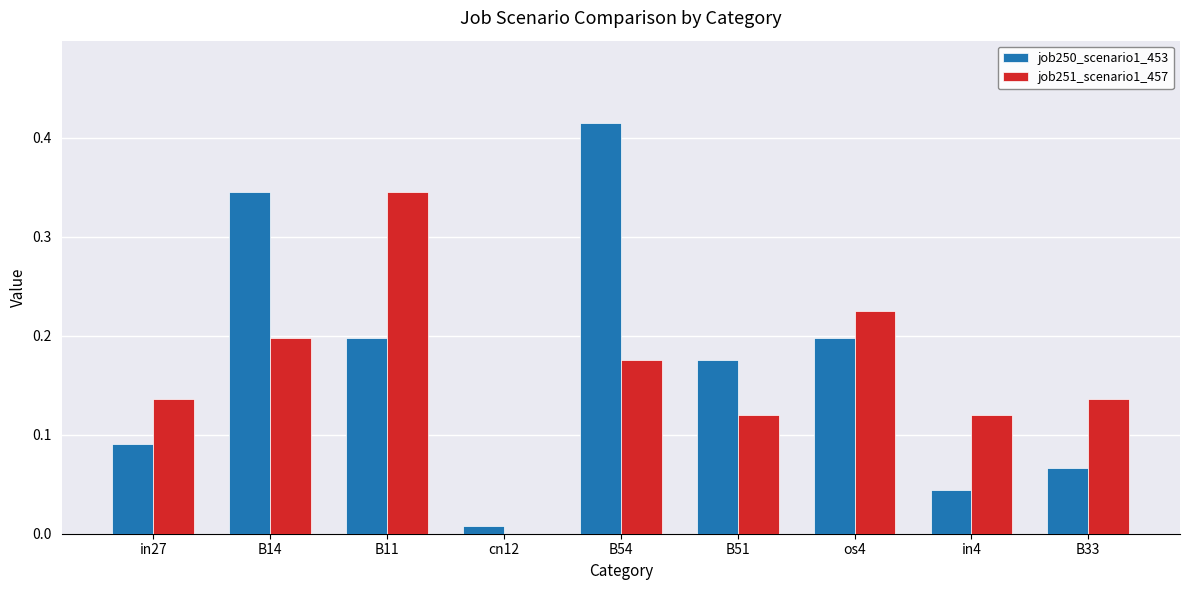

At which label does job250_scenario1_453 reach its peak?

B54